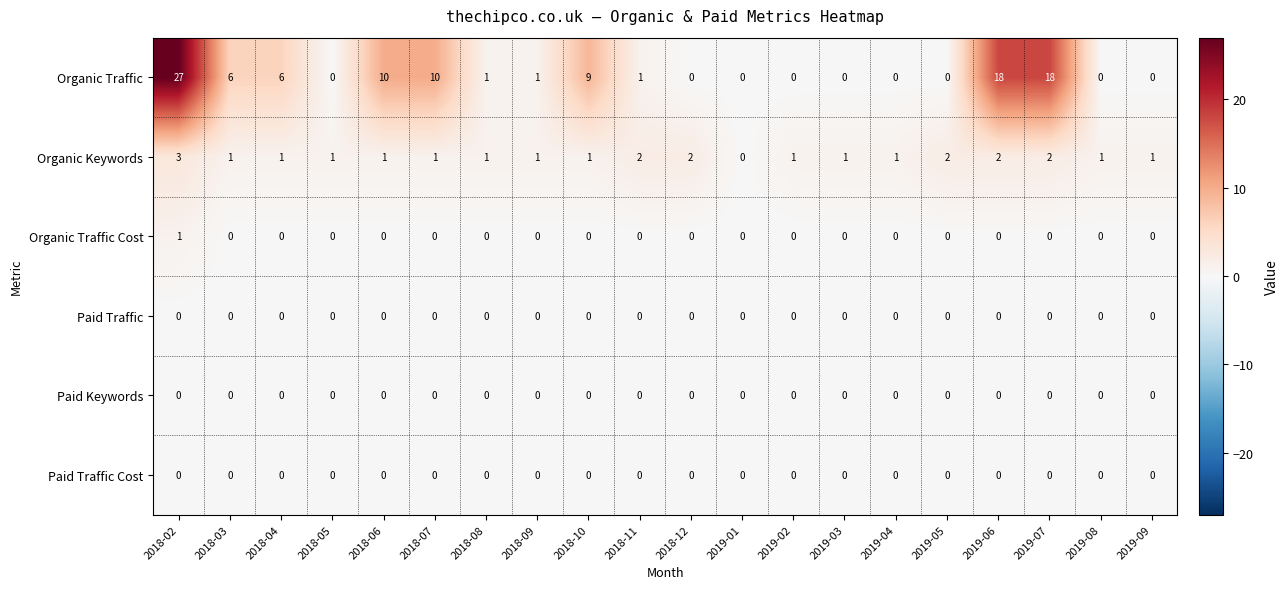

What is the difference between the maximum and minimum values in the Organic Keywords series?

3